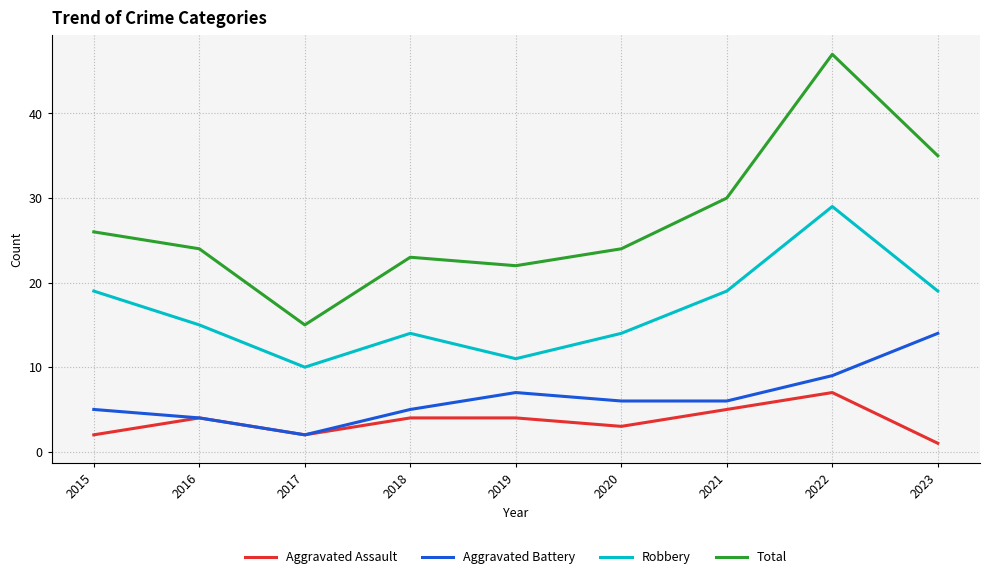

True or false: Total and Aggravated Assault cross at least once.

False